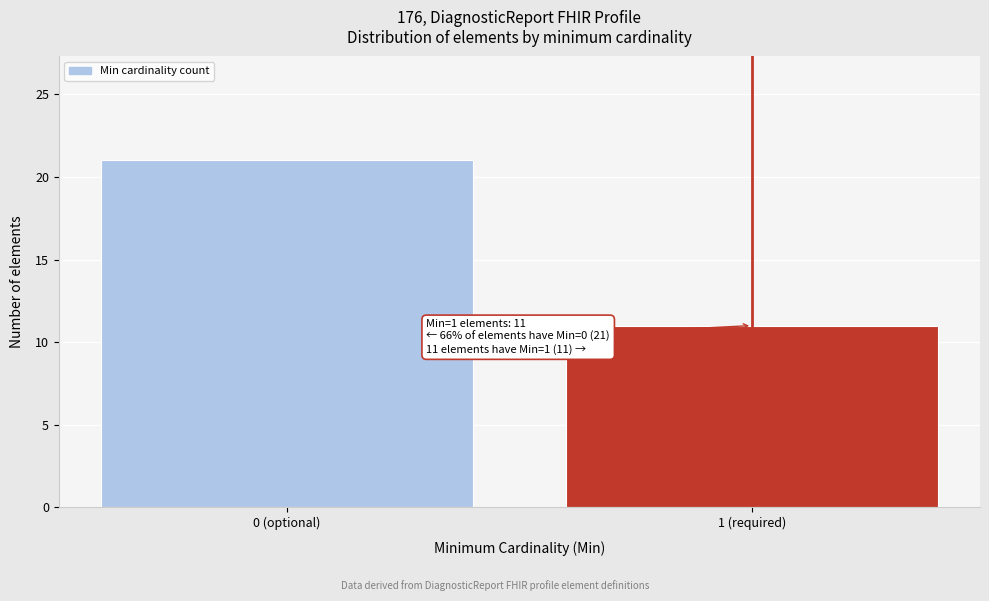

Reading left to right, transcribe all the data shown in this chart.

0 (optional)=21	1 (required)=11